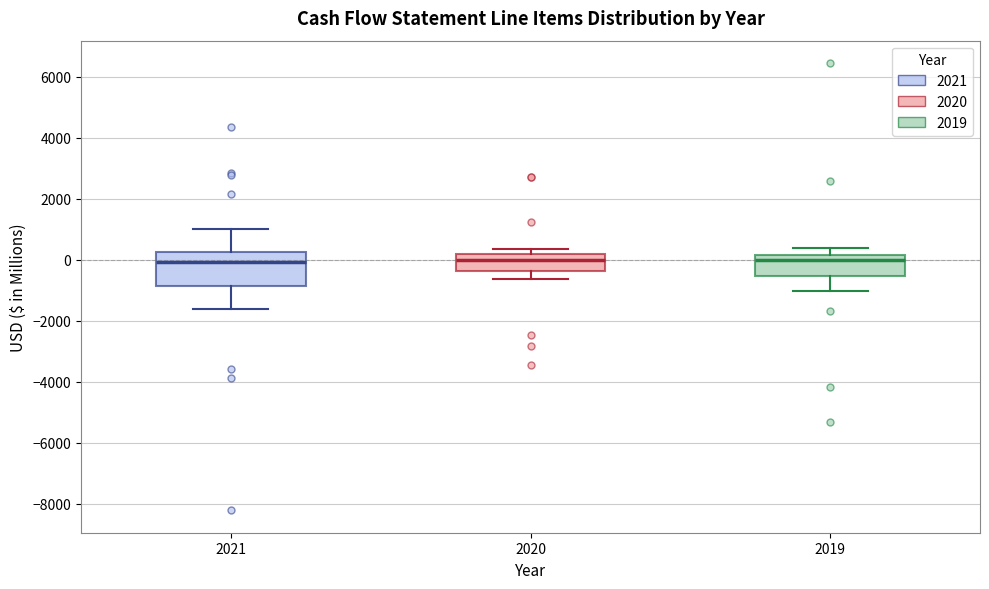

Where does the median line of the box at x = 2021 sit on the y-axis? The values are not printed on the chart, so give them approximately, as read against the axis.

0